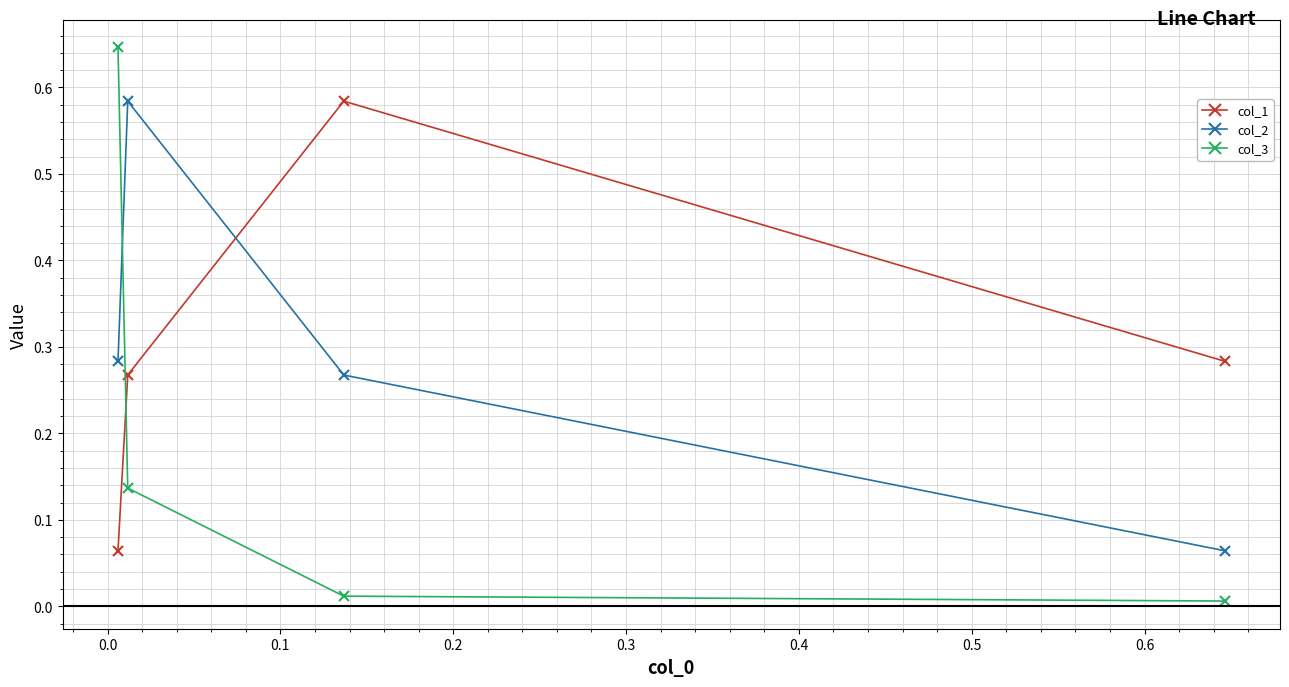

What are all the series names shown in the legend?

col_1, col_2, col_3